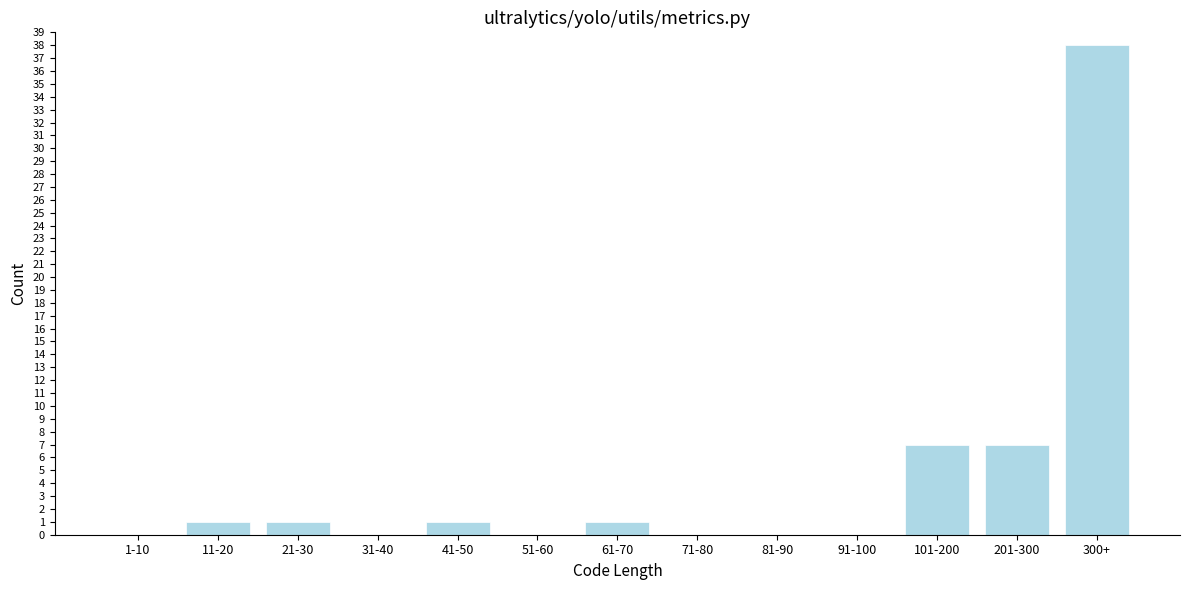

Reading left to right, extract all data points from this chart.

1-10=0	11-20=1	21-30=1	31-40=0	41-50=1	51-60=0	61-70=1	71-80=0	81-90=0	91-100=0	101-200=7	201-300=7	300+=38